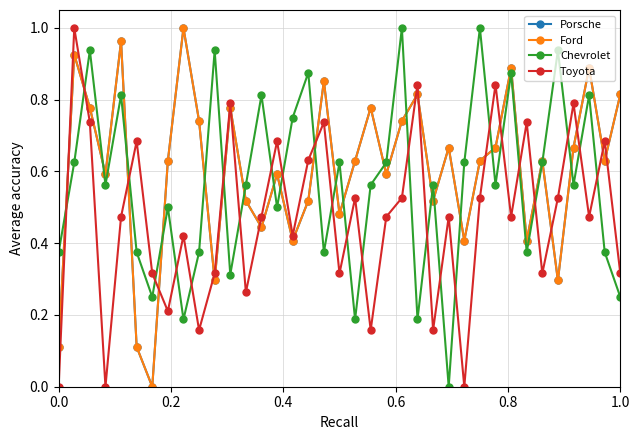

What is the highest value of the Ford series?

1.0